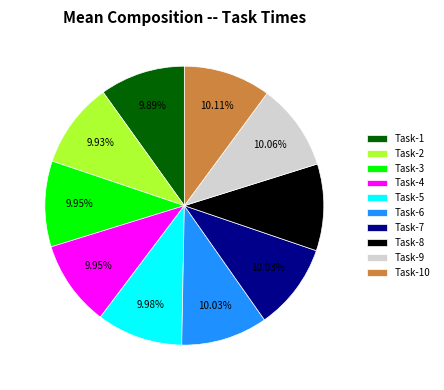

Is Task-8 the majority of the pie?

No